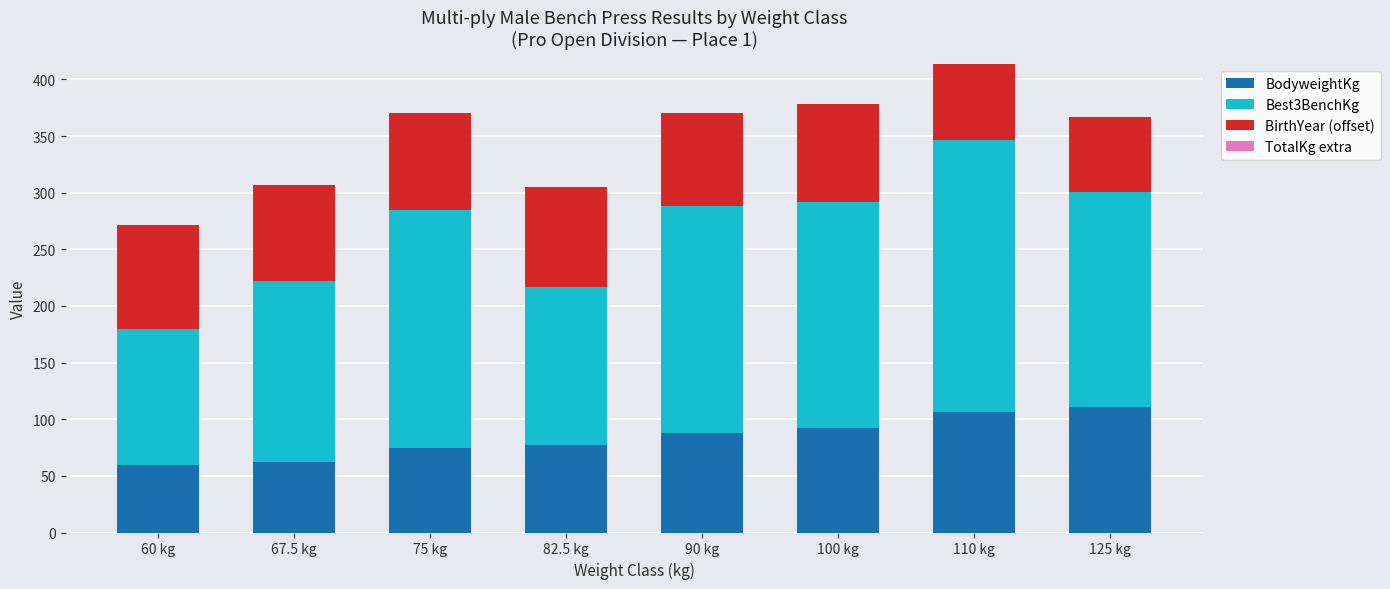

Is it true that BodyweightKg equals 106.6 at 110 kg?

True